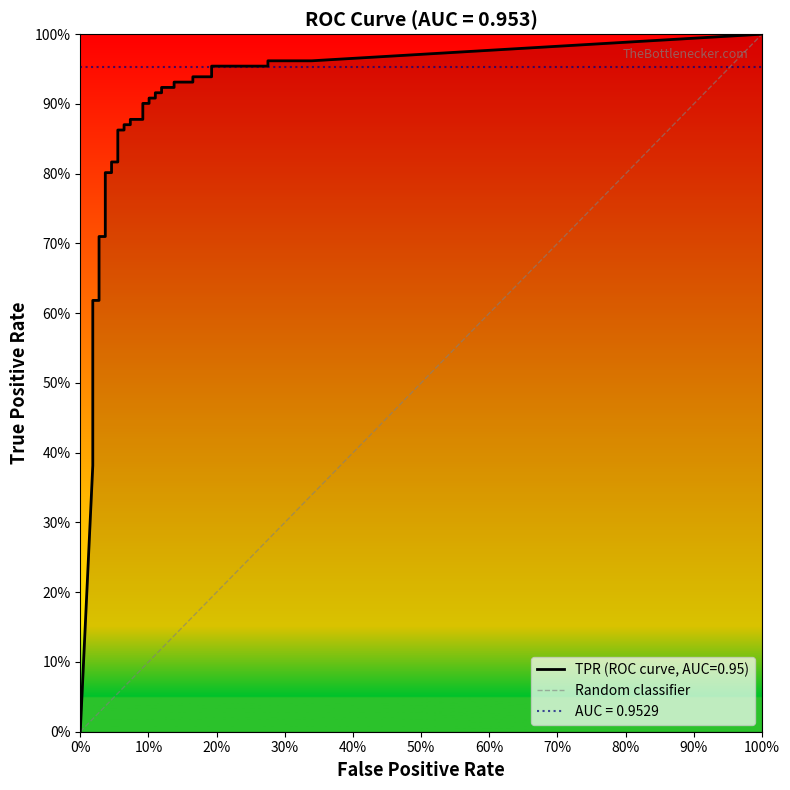

What is the sum of the values at 0% and 100%?

1